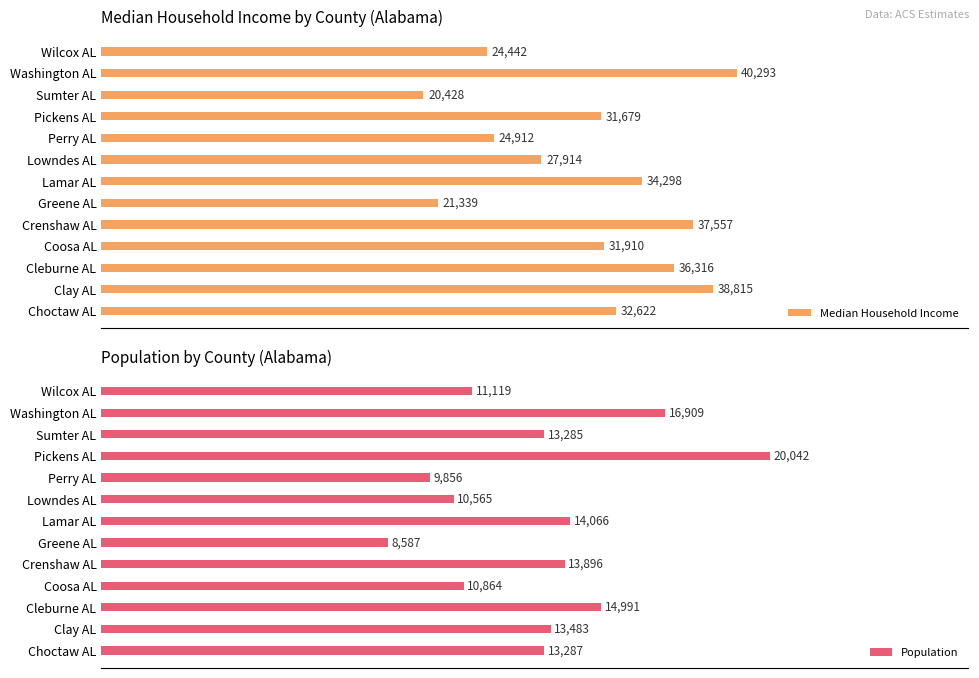

Rank the categories by Median Household Income value from lowest to highest.

Sumter AL, Greene AL, Wilcox AL, Perry AL, Lowndes AL, Pickens AL, Coosa AL, Choctaw AL, Lamar AL, Cleburne AL, Crenshaw AL, Clay AL, Washington AL